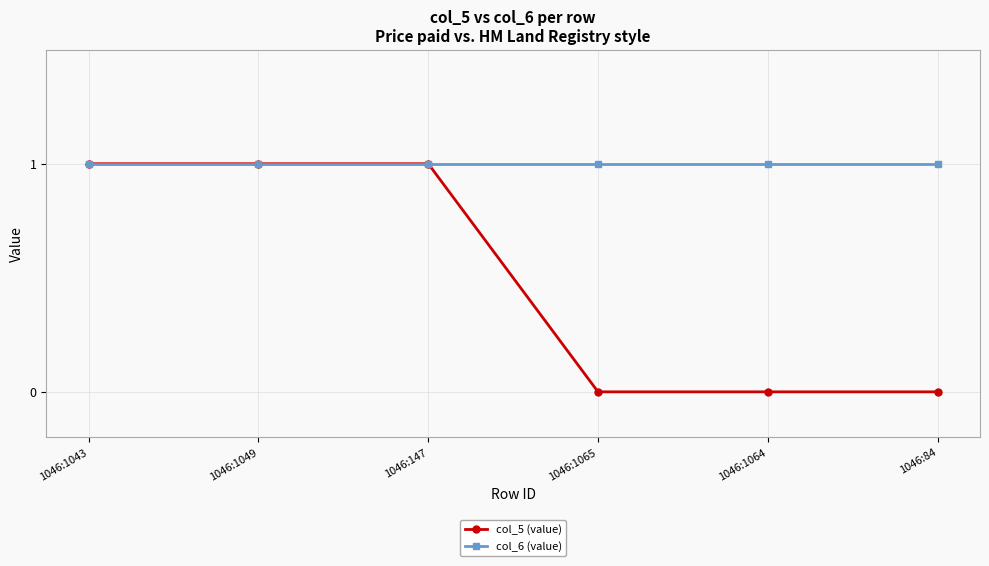

Between 1046:1043 and 1046:1065, which series saw the biggest shift?

col_5 (value)